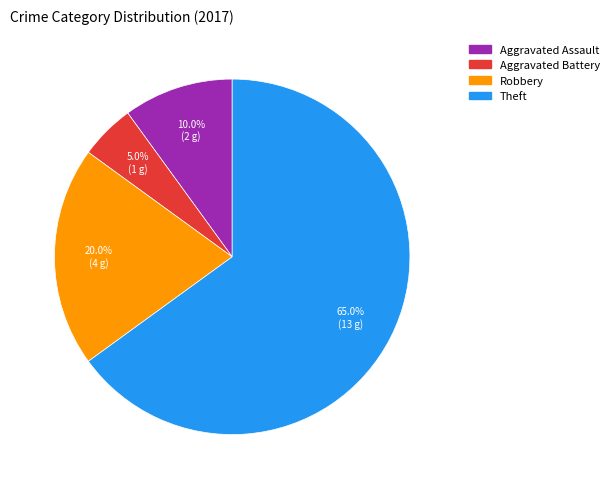

Is there a majority slice in this chart?

Yes